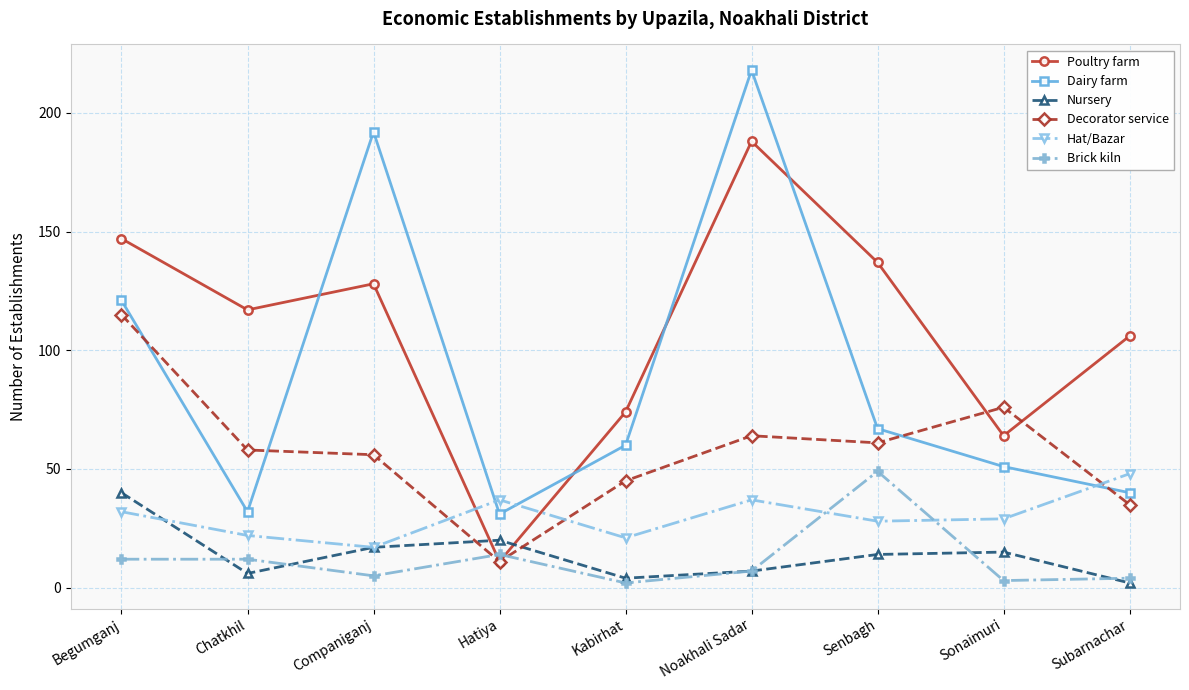

The value of Poultry farm at Kabirhat is 74. True or false?

True